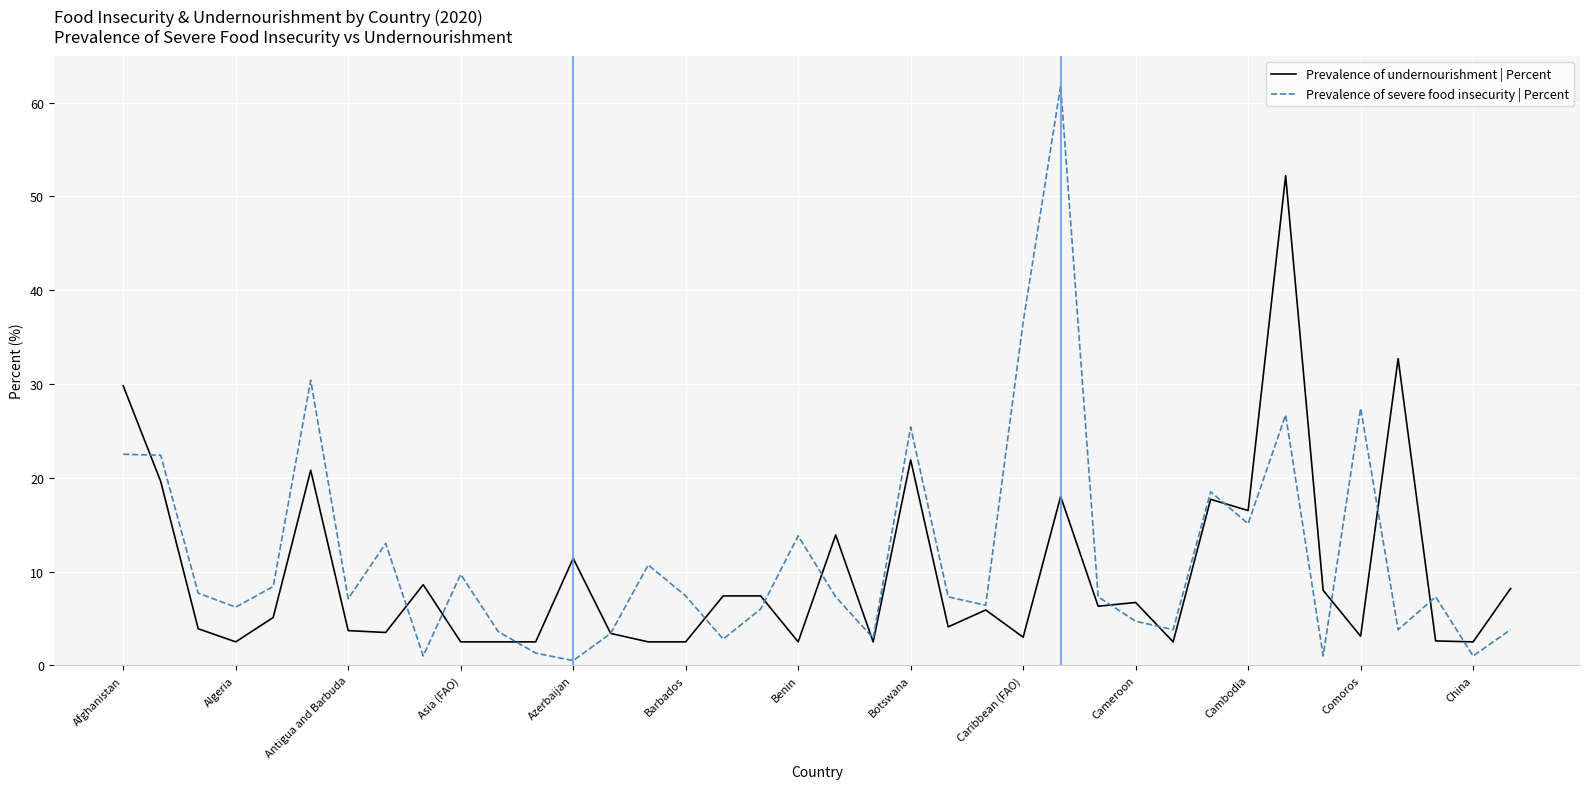

List the series in order of their peak value, lowest first.

Prevalence of undernourishment | Percent, Prevalence of severe food insecurity | Percent